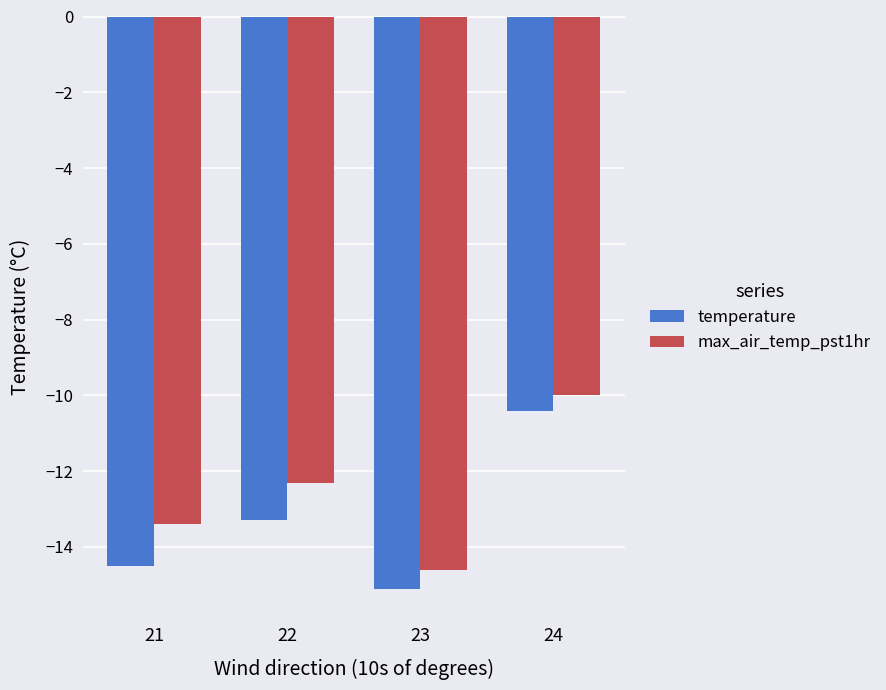

Which label corresponds to the largest value in the chart?

24